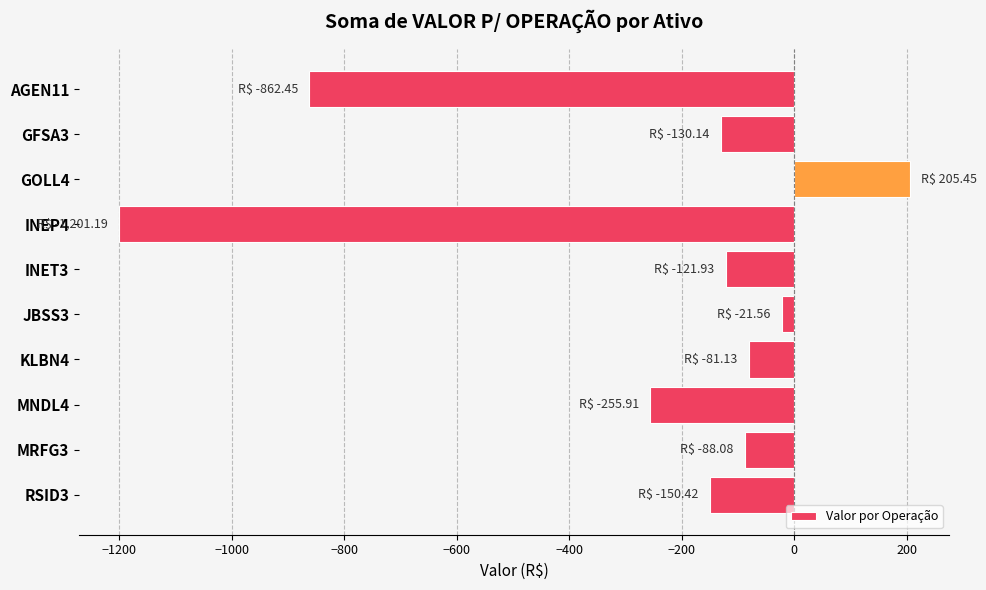

What is the difference between the maximum and minimum values?

1406.6